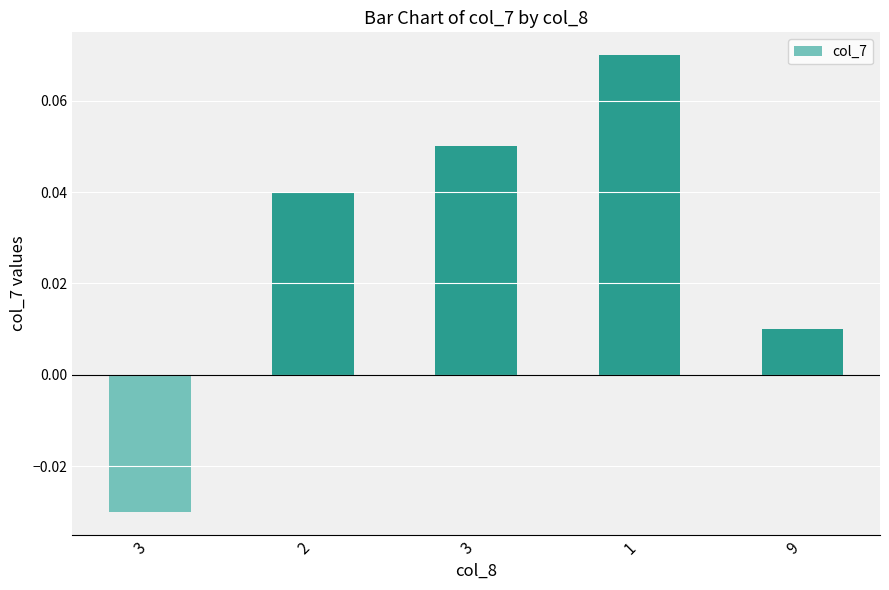

How many series are shown in this chart?

1